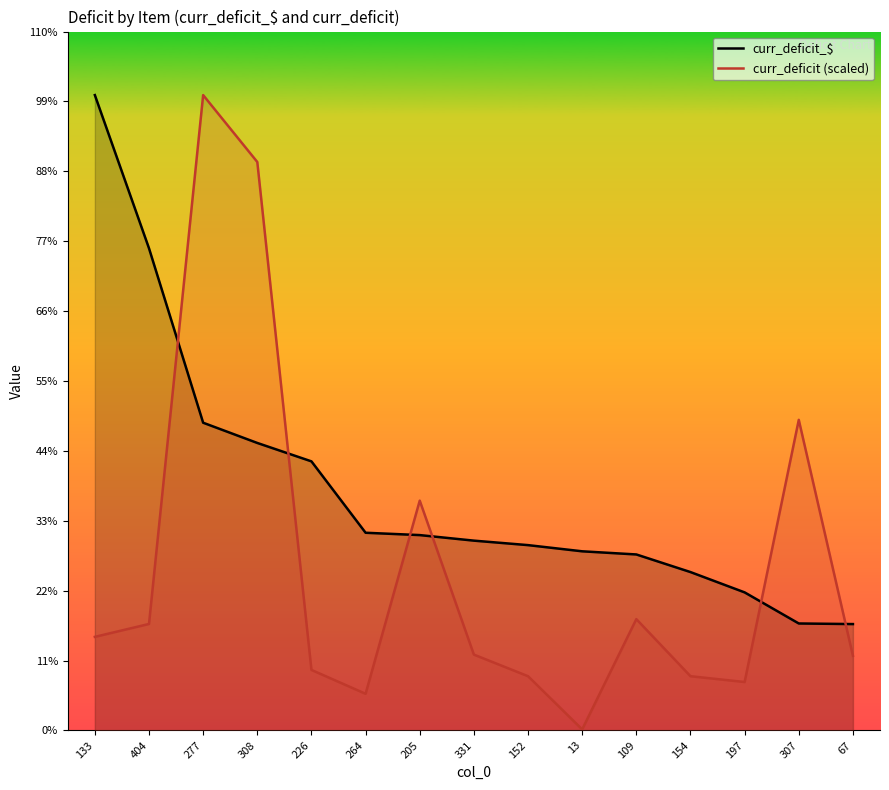

Reading left to right, list all the values displayed in this chart.

curr_deficit_$: 133=119596.0	404=90750.0	277=57918.0	308=54108.8	226=50643.8	264=37205.3	205=36765.0	331=35720.0	152=34876.8	13=33713.1	109=33120.0	154=29803.2	197=25980.0	307=20126.7	67=20013.9
curr_deficit (scaled): 133=17605.5	404=20033.8	277=119596.0	308=106999.0	226=11382.9	264=6890.4	205=43254.9	331=14266.5	152=10199.0	13=186.7	109=20944.5	154=10199.0	197=9106.3	307=58462.4	67=14046.5